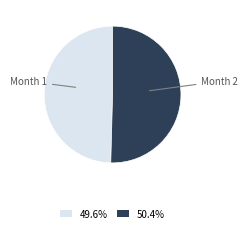

Is 49.6% the majority of the pie?

No